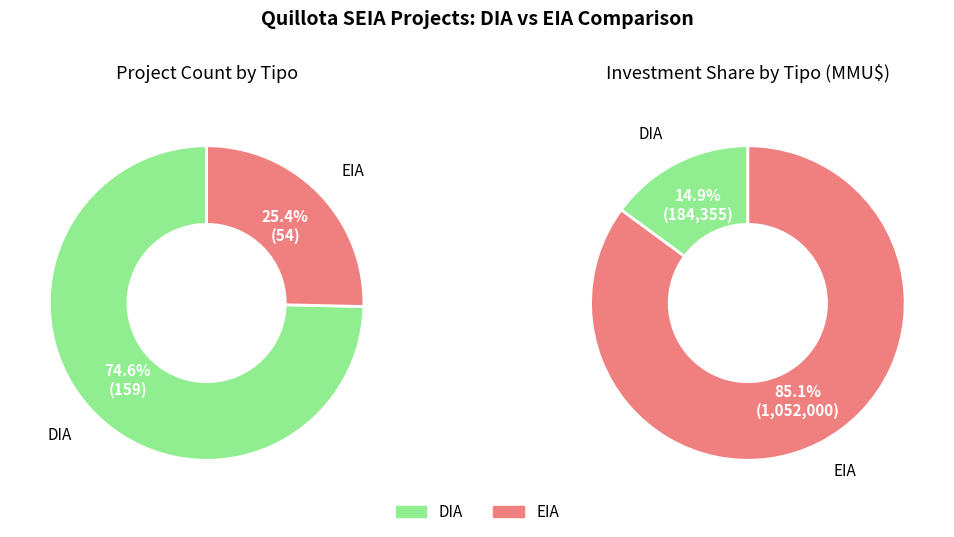

What is the change in value from DIA to EIA?

-105